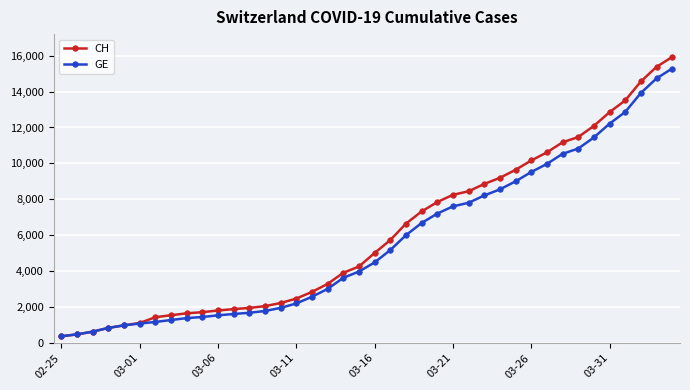

Rank the series by their average value, from lowest to highest.

GE, CH